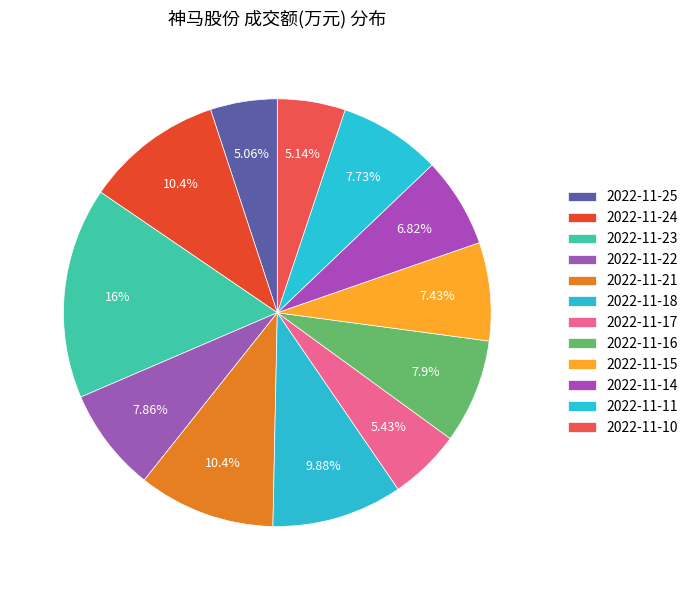

Count the number of slices in the pie.

12